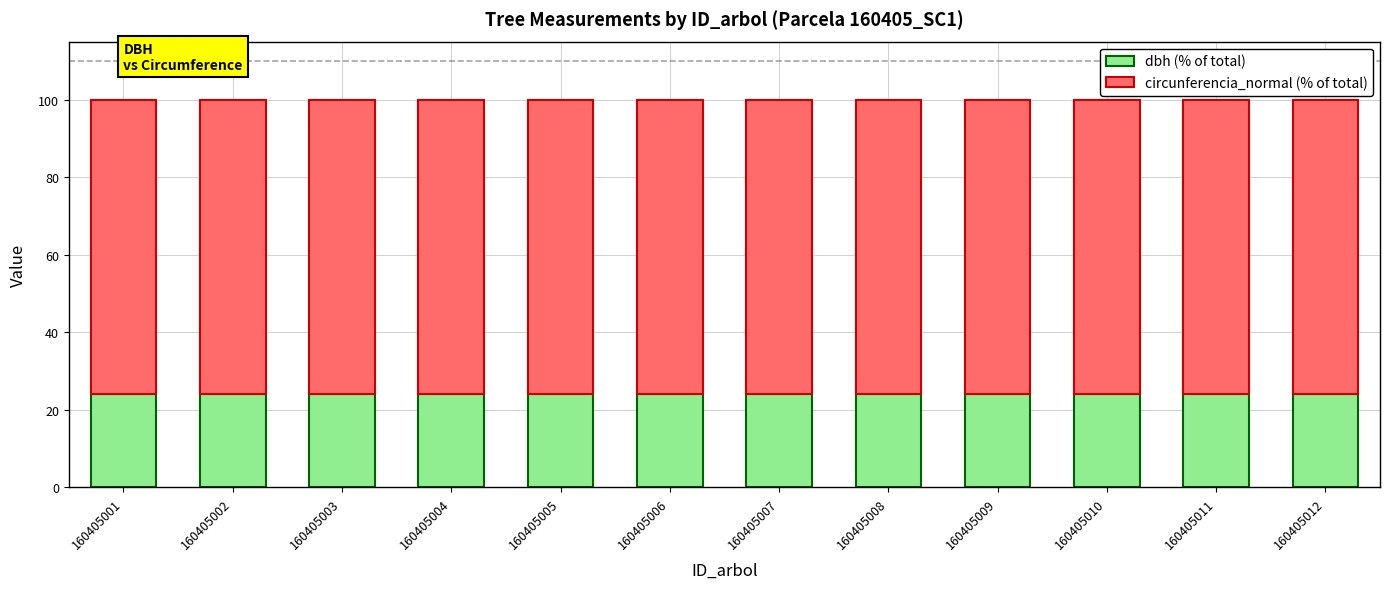

What is the lowest value of the dbh (% of total) series?

24.1